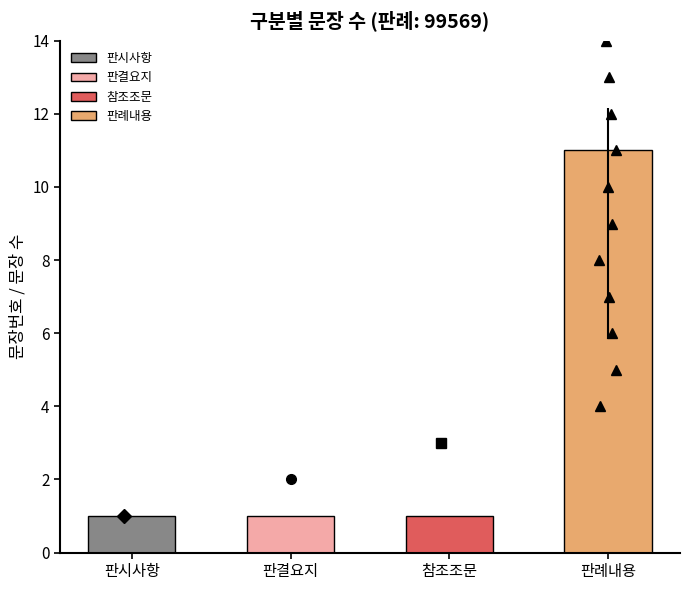

Which category has the lowest value across all series?

판시사항